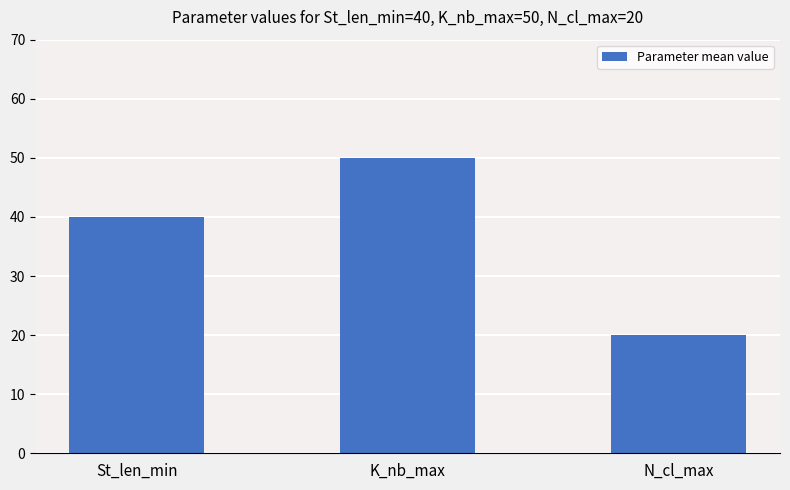

The value at St_len_min is 71. True or false?

False